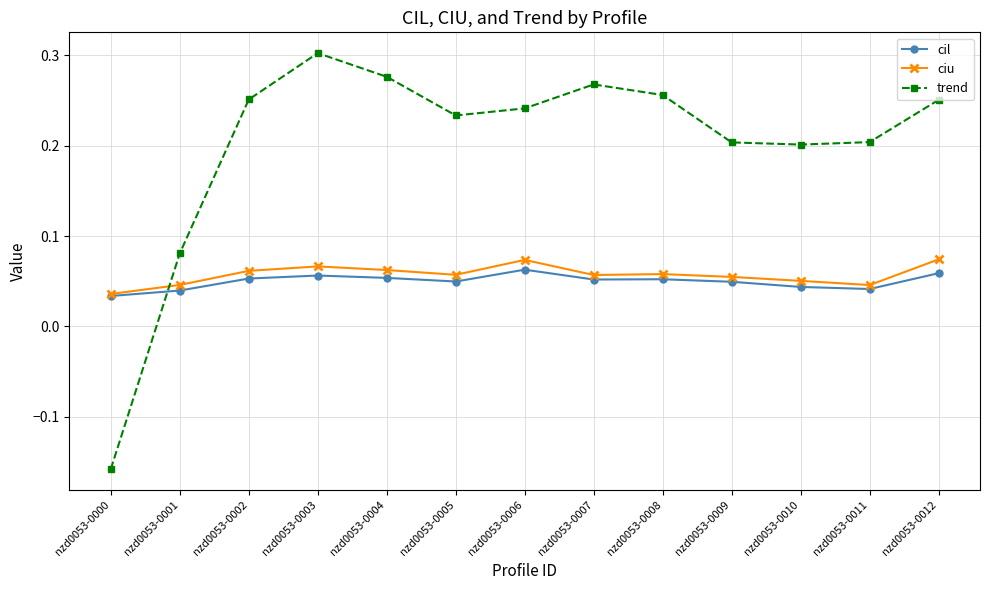

Between nzd0053-0000 and nzd0053-0005, which series saw the biggest shift?

trend